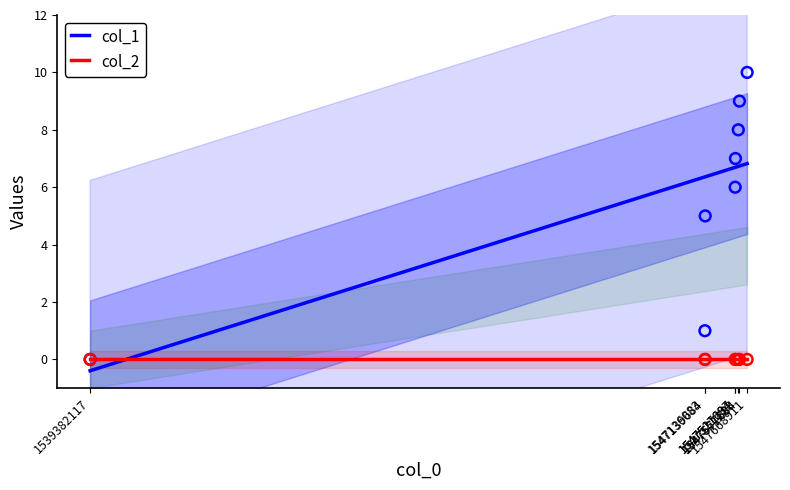

What are all the series names shown in the legend?

col_1, col_2